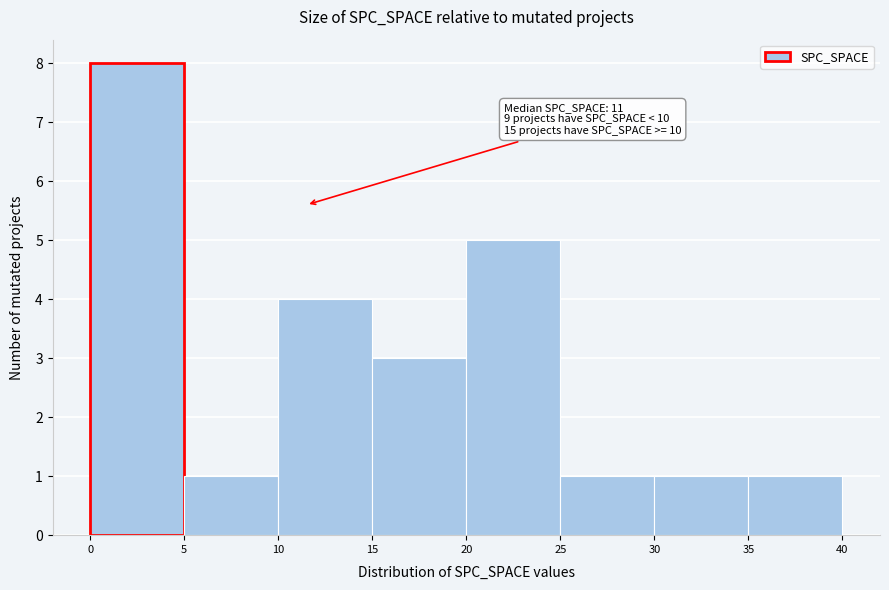

Over which range of the x-axis is the bar tallest?

0 to 5